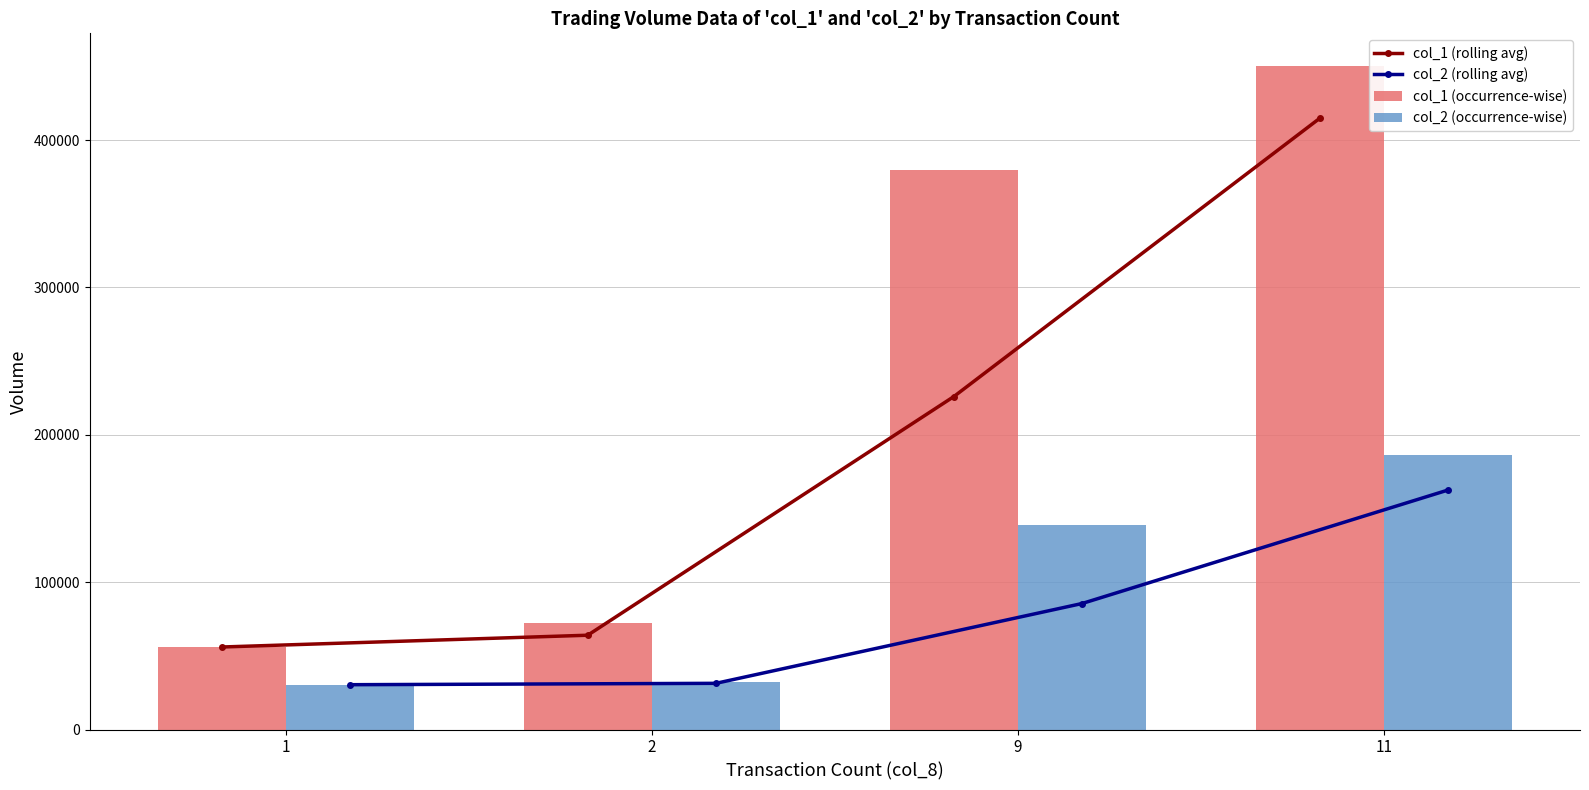

Which has a higher value, 1 or 9?

9